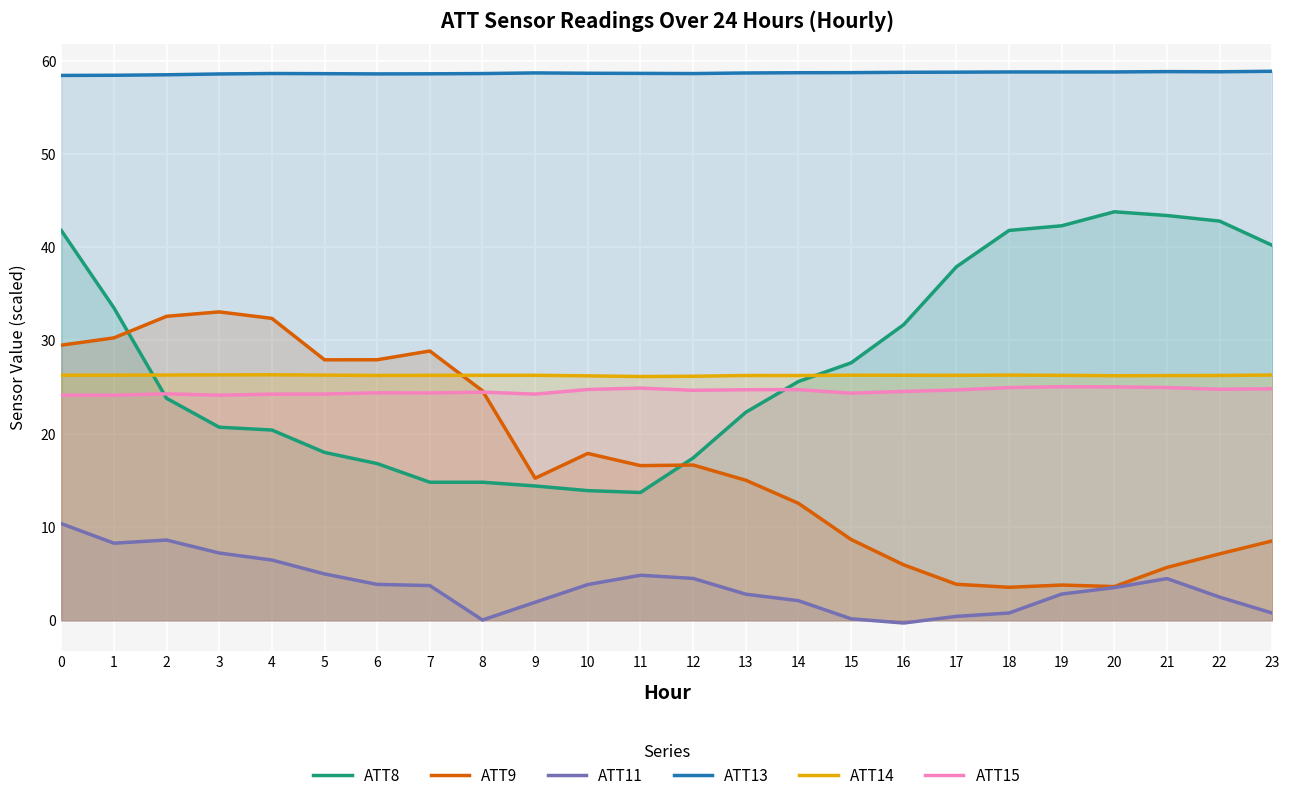

What are all the series names shown in the legend?

ATT8, ATT9, ATT11, ATT13, ATT14, ATT15